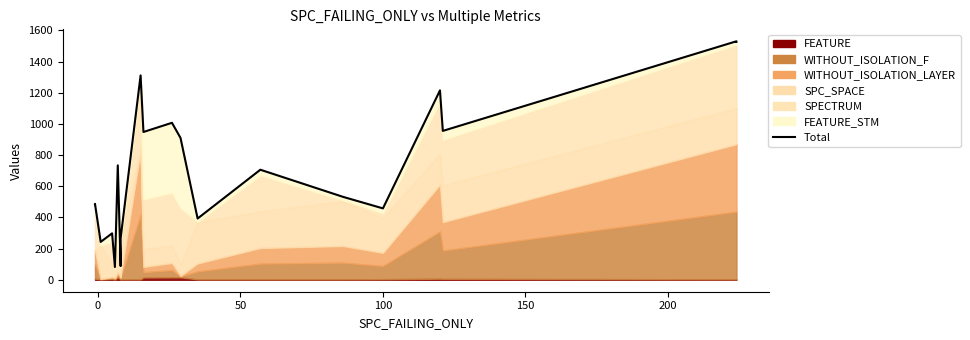

What is the approximate value at 100, to the nearest 100?

500